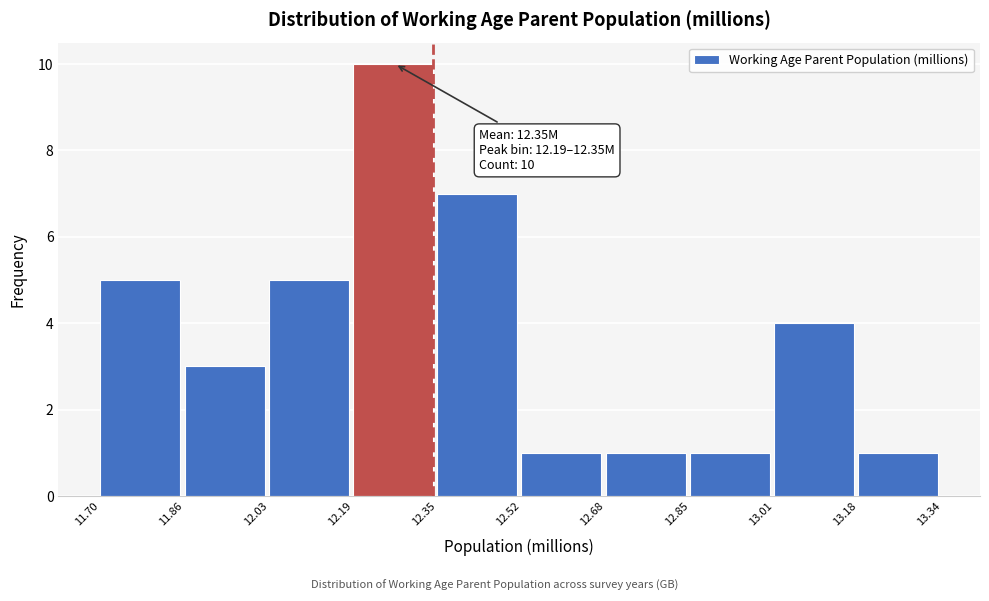

Which range on the x-axis has the tallest bar?

12.19 to 12.35